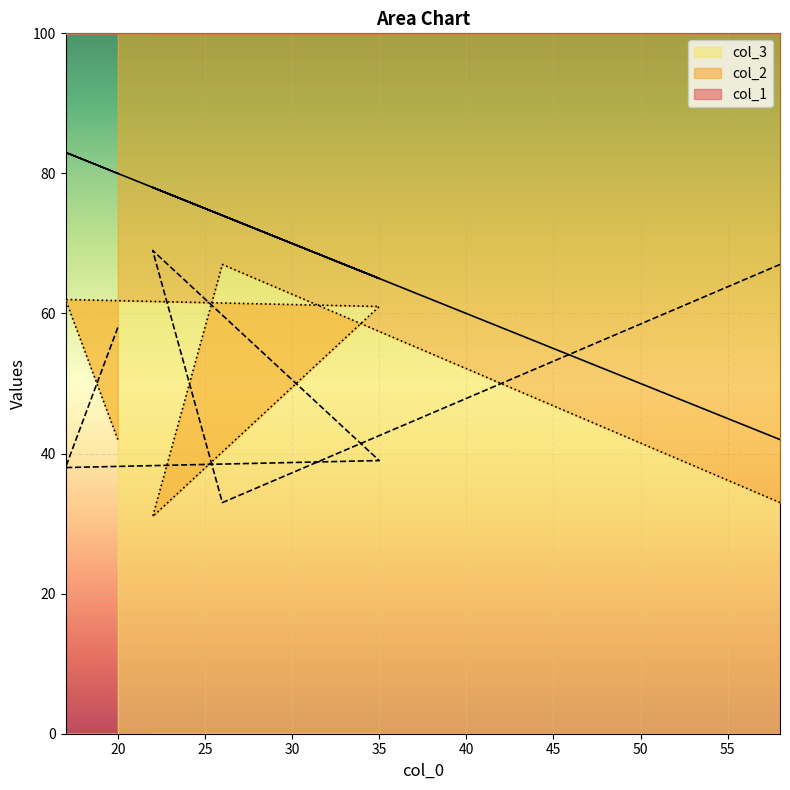

What is the label of the 5th point from the left?

26